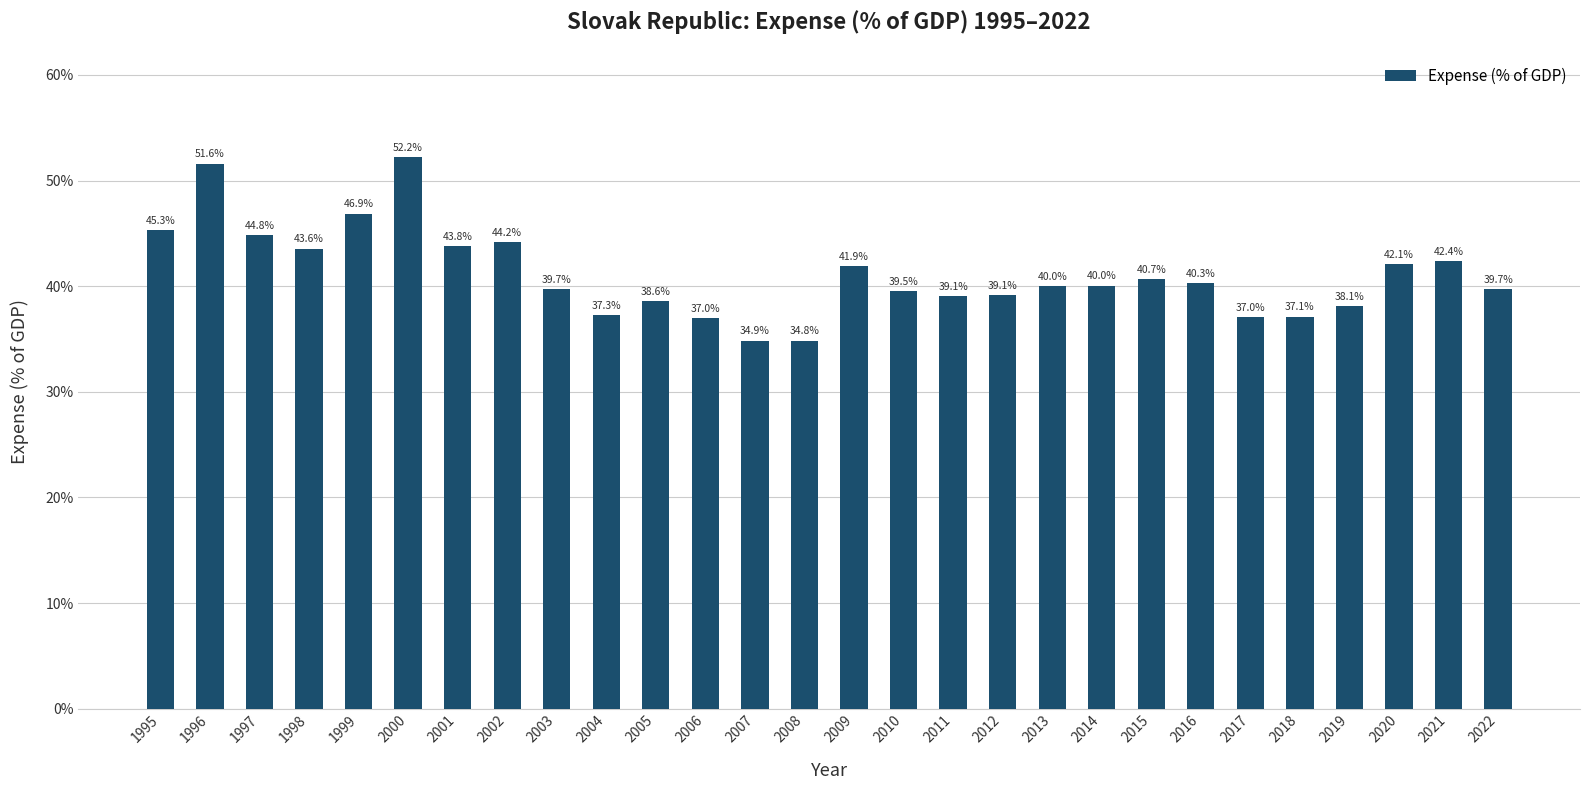

Approximately how many times larger is the value at 2021 compared to 1997?

0.9